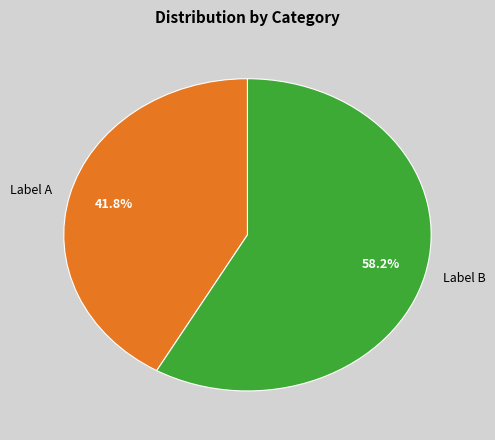

How many segments does this pie chart have?

2